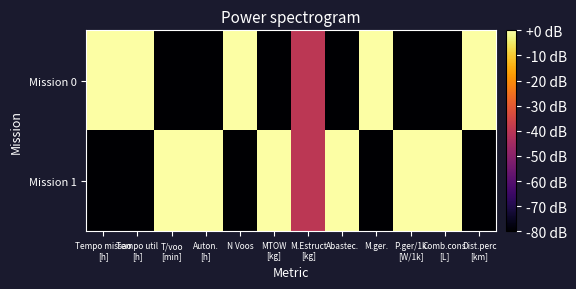

What is the smallest value displayed?

-80